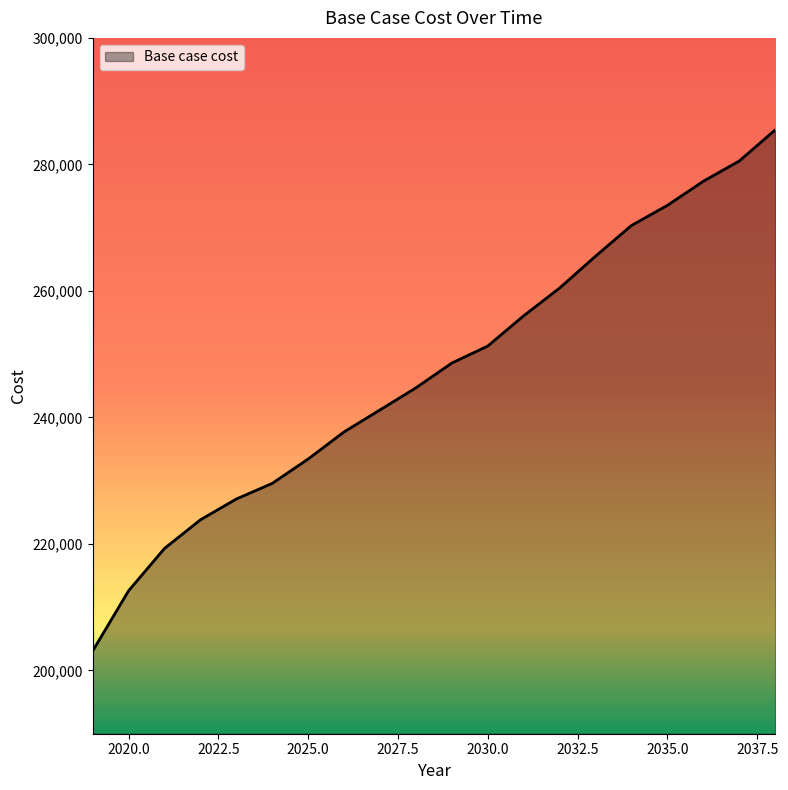

What is the difference between the maximum and minimum values?

82370.6